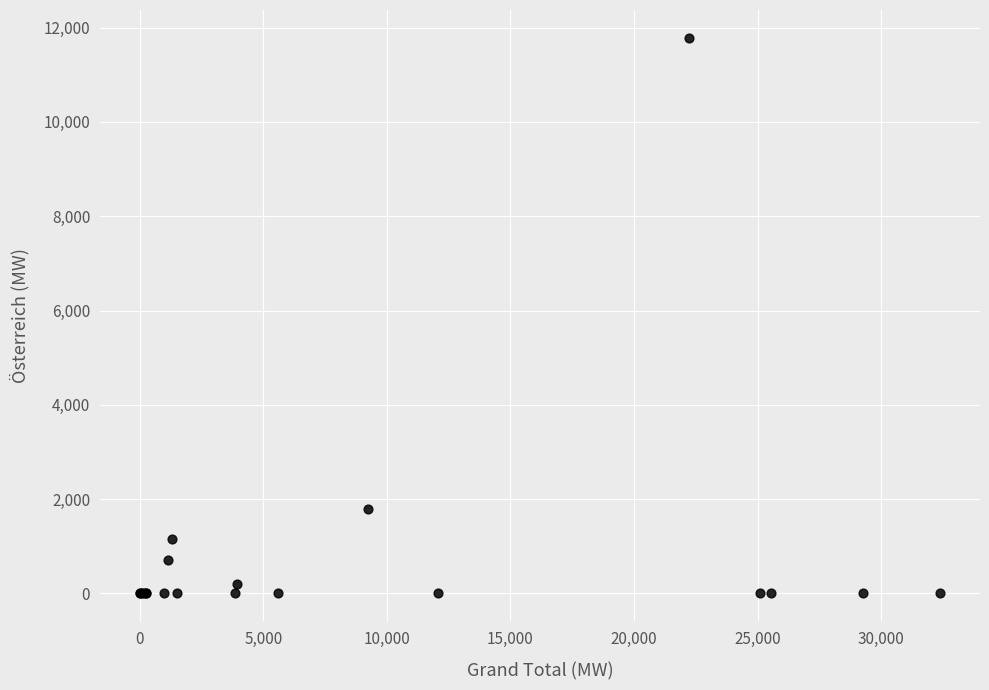

What Y value in the scatter plot is closest to 5892?

1781.0